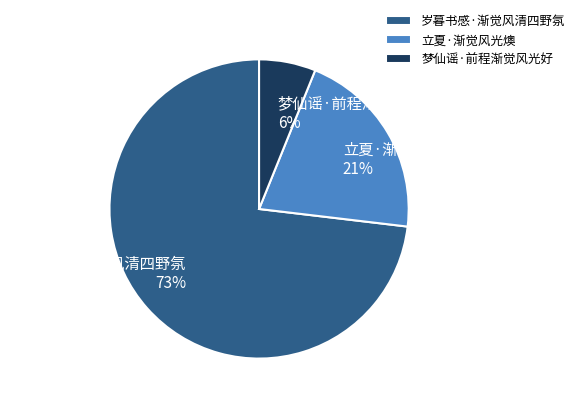

Approximately how many times larger is the value at 立夏·渐觉风光燠 compared to 岁暮书感·渐觉风清四野氛?

0.3